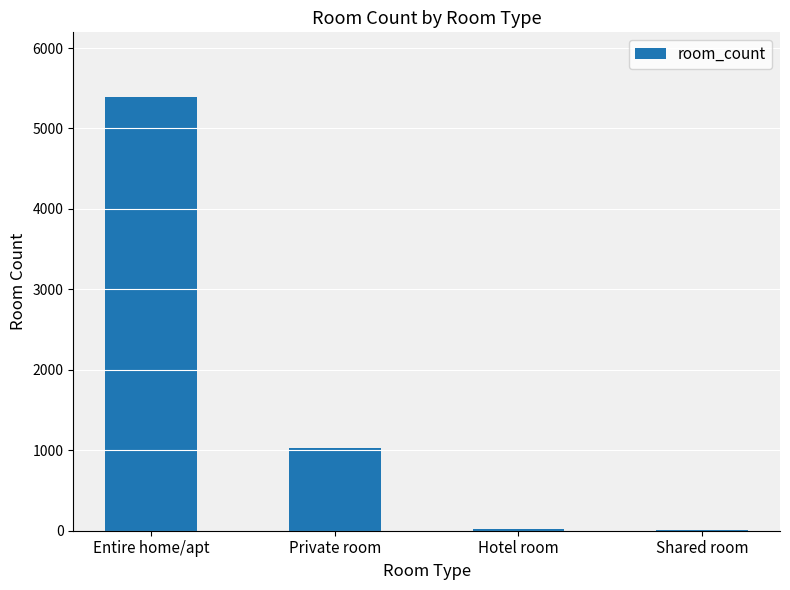

The value at Entire home/apt is 8090. True or false?

False